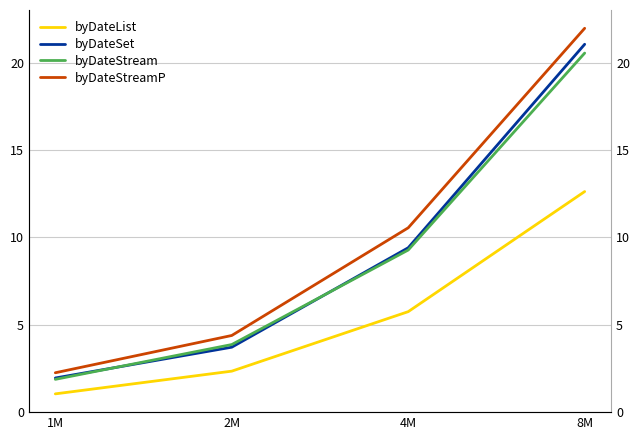

At which label does byDateStream first exceed 9?

4M